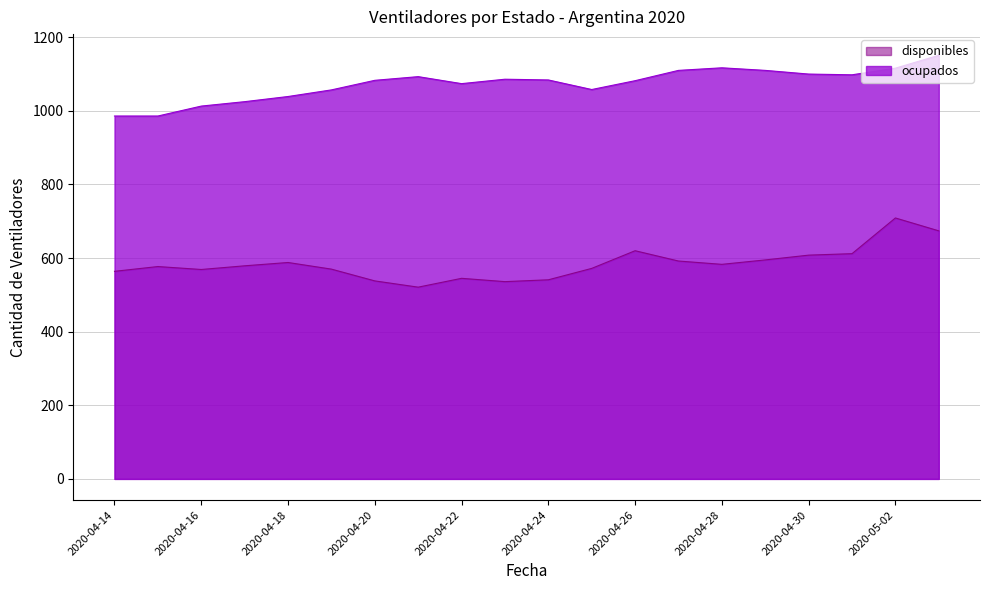

At which label does ocupados reach its minimum?

2020-04-14